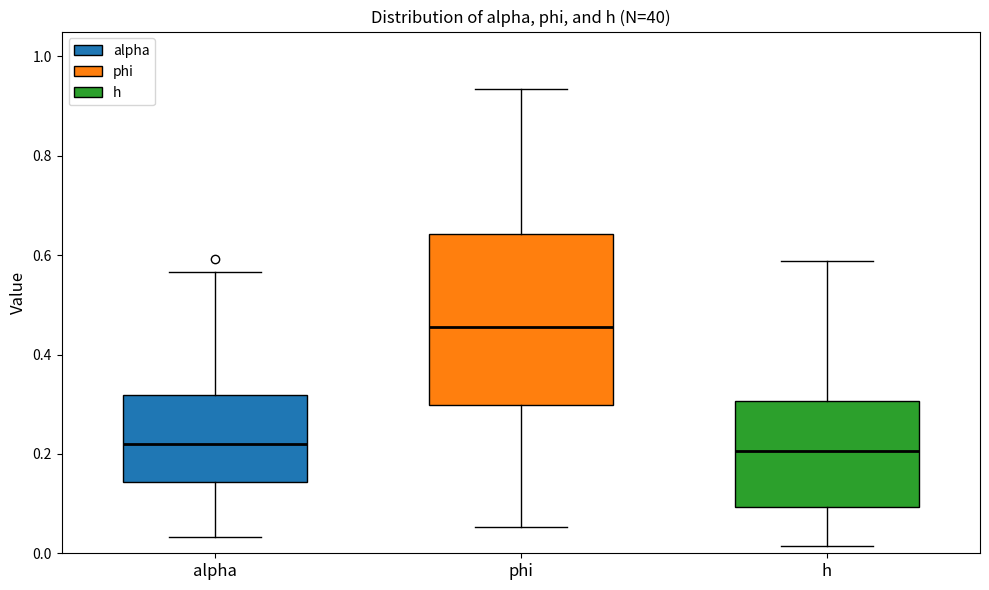

Reading left to right, read every box against the y-axis: the position of its median line, the range the box covers, and the ends of its whiskers. The values are not printed on the chart, so give them approximately, as read against the axis.

alpha: median 0.22, box 0.14 to 0.32, whiskers 0.04 to 0.56
phi: median 0.46, box 0.30 to 0.64, whiskers 0.06 to 0.94
h: median 0.20, box 0.10 to 0.30, whiskers 0.02 to 0.58